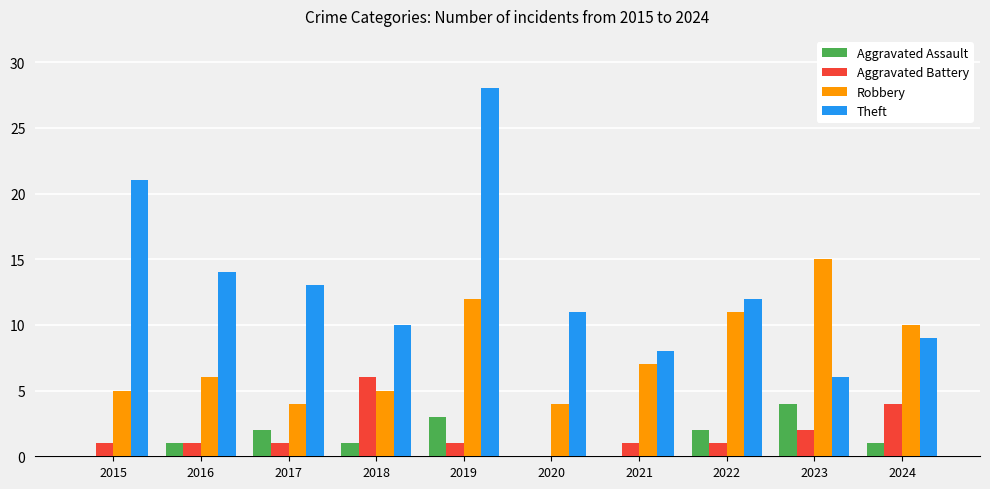

At which category does the chart reach its peak across all series?

2019